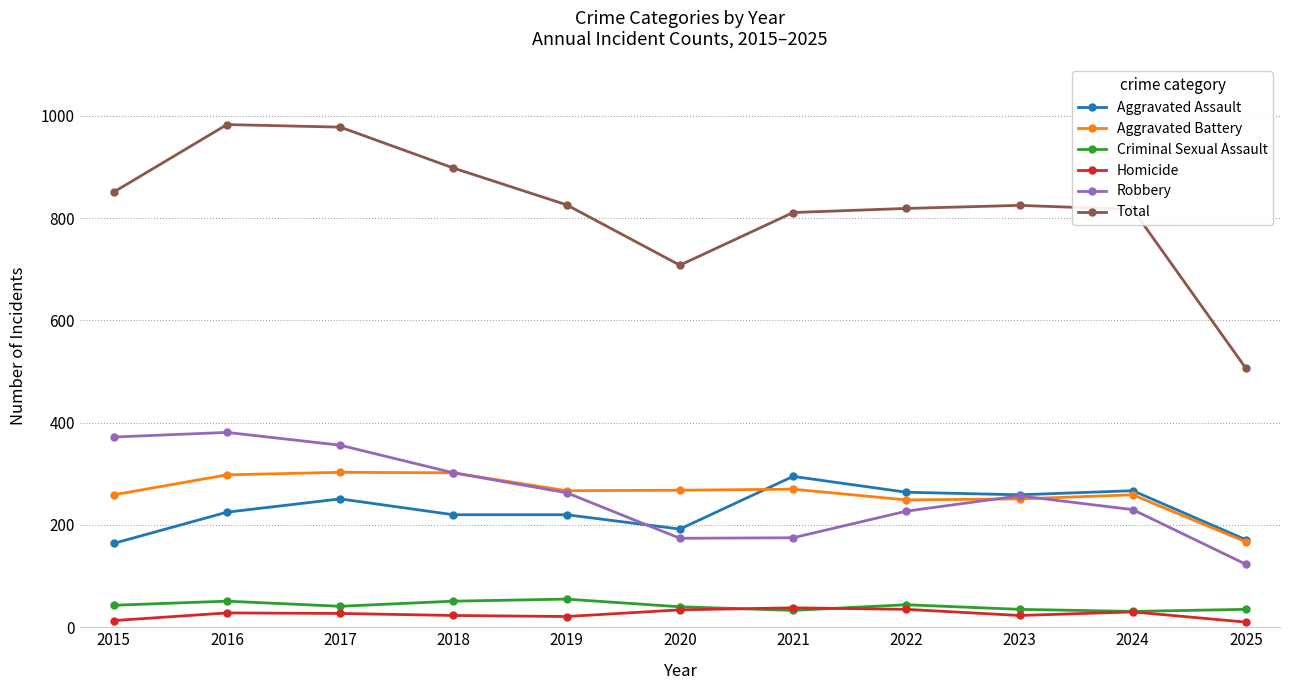

What is the smallest value displayed?

10